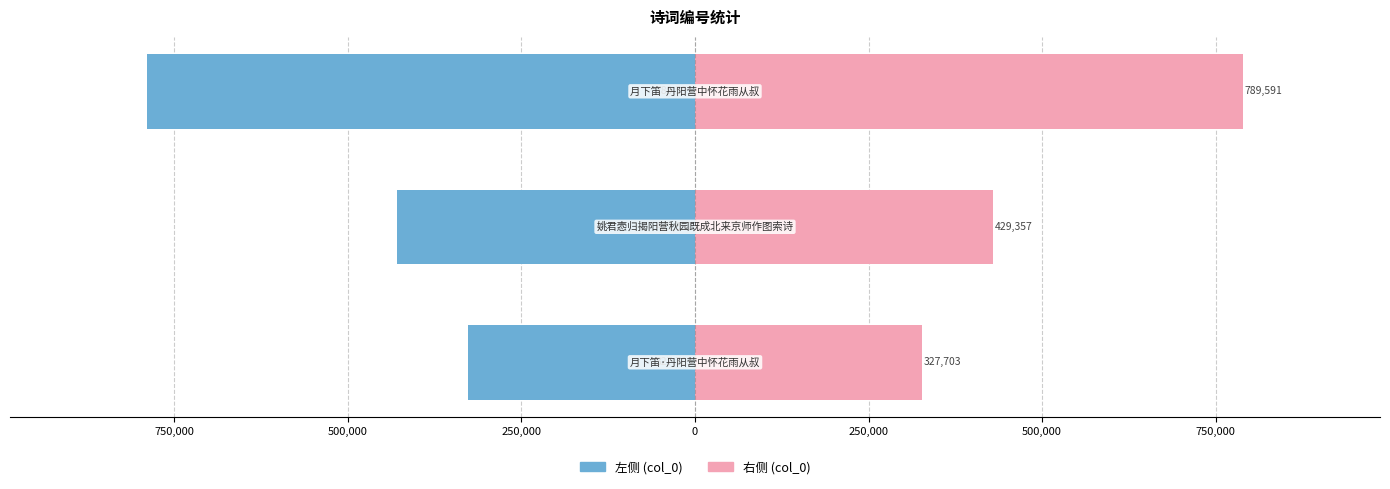

At 500,000, list the series in order from largest to smallest.

col_0 (右), col_0 (左)